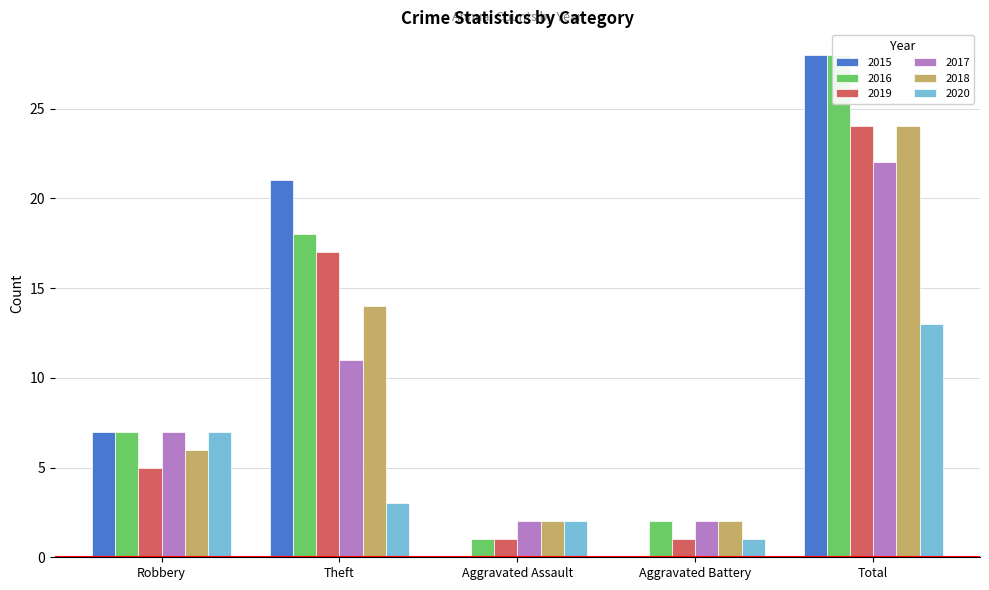

Are the bars grouped side by side (vs. stacked)?

Yes